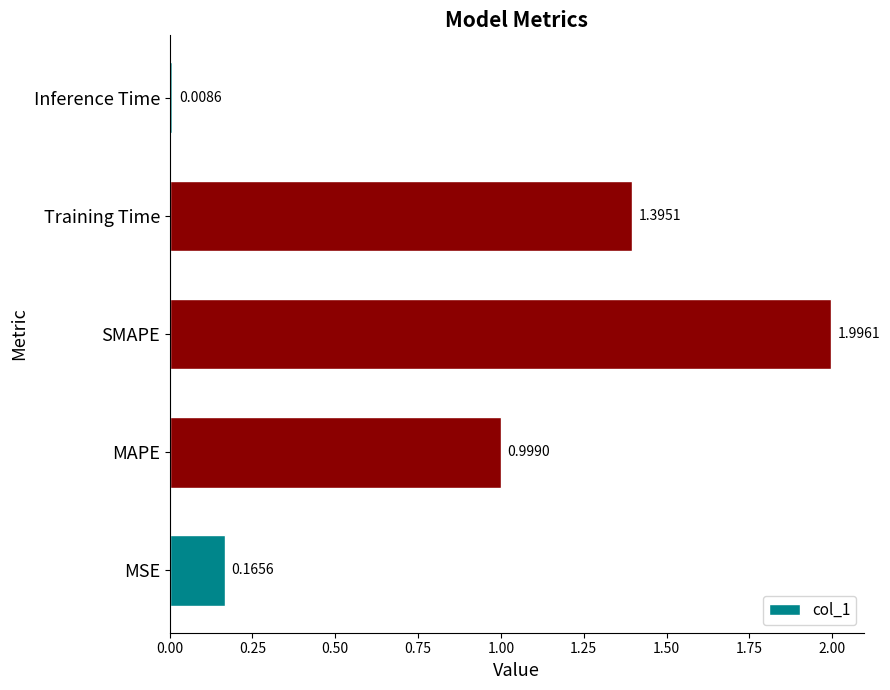

What is the sum of all values?

4.6